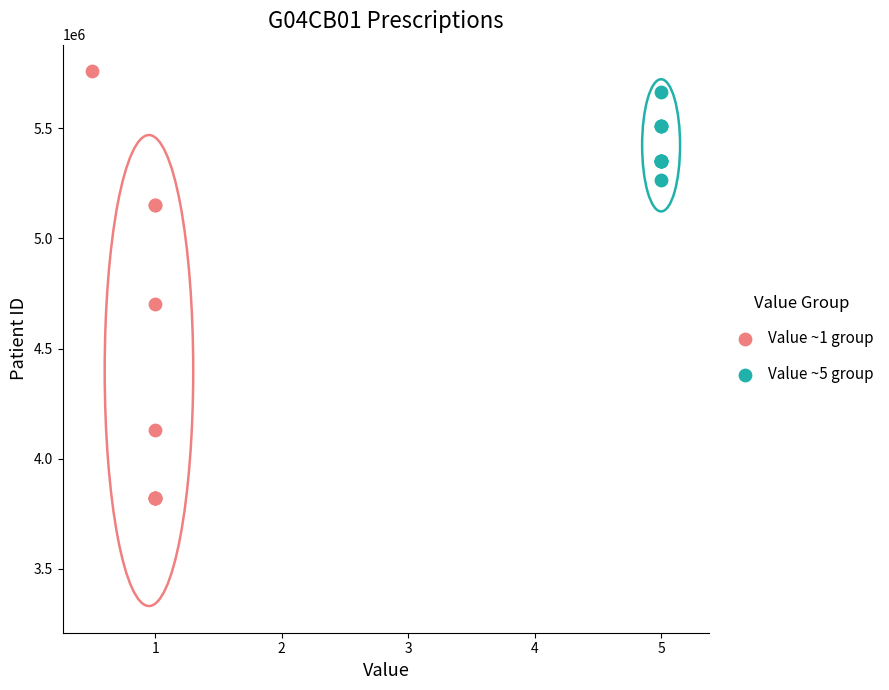

What are all the series names shown in the legend?

Value ~1 group, Value ~5 group